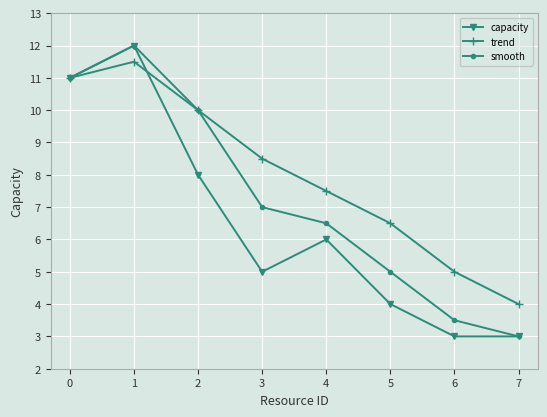

List the series in order of their overall mean, lowest first.

capacity, smooth, trend